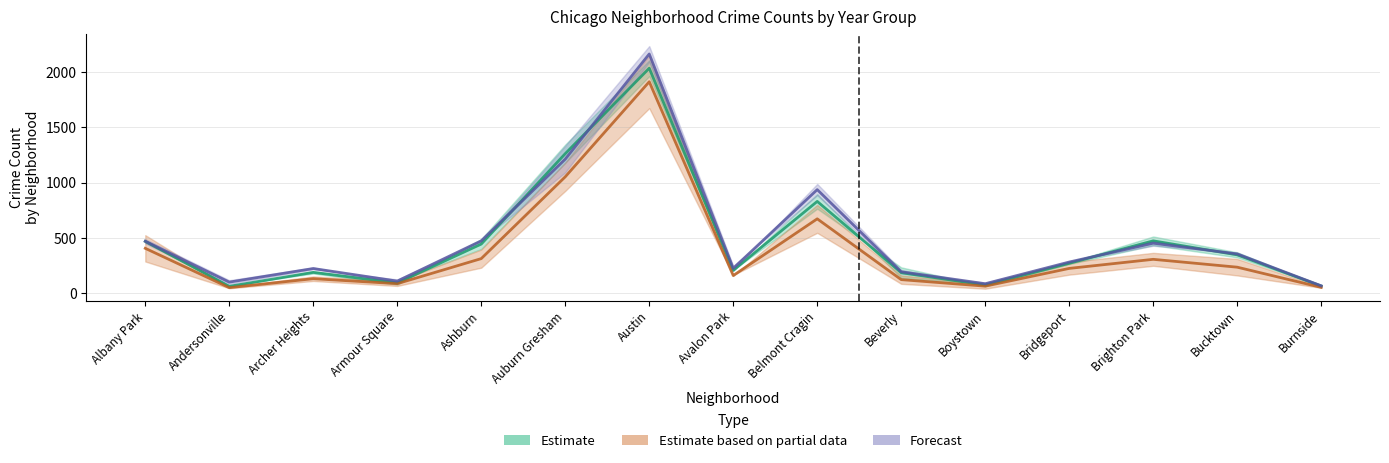

Rank the series by their average value, from highest to lowest.

Forecast, Estimate, Estimate based on partial data